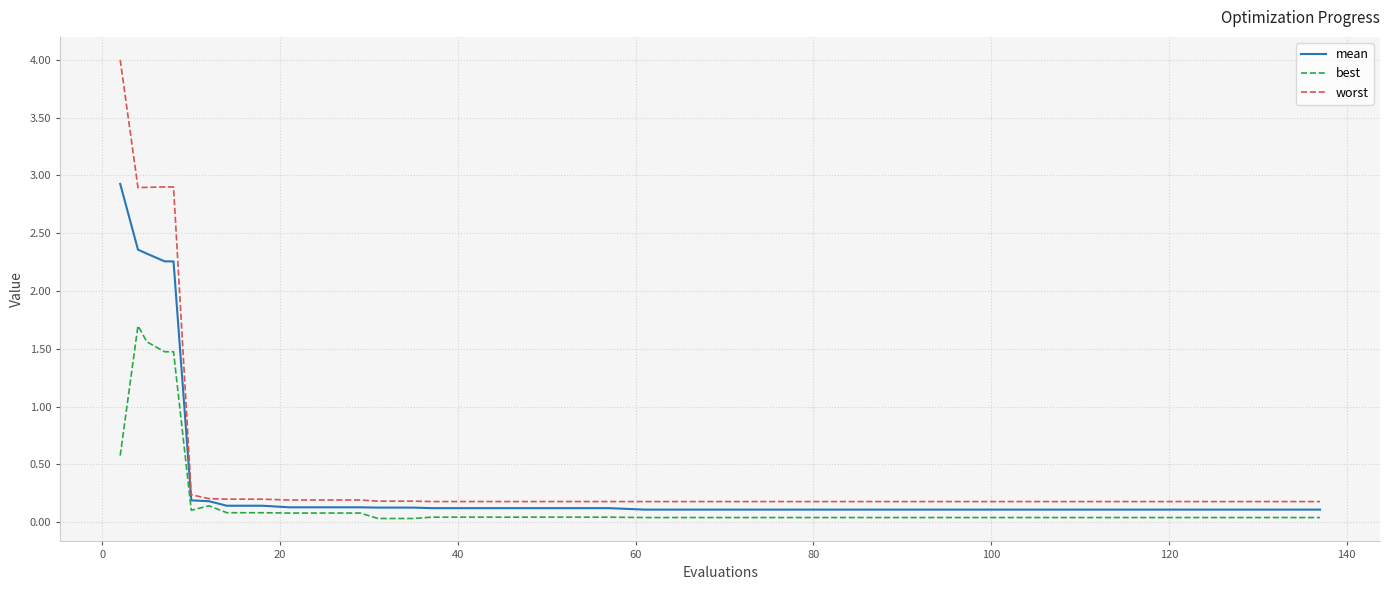

Rank the series by their maximum value, from highest to lowest.

worst, mean, best